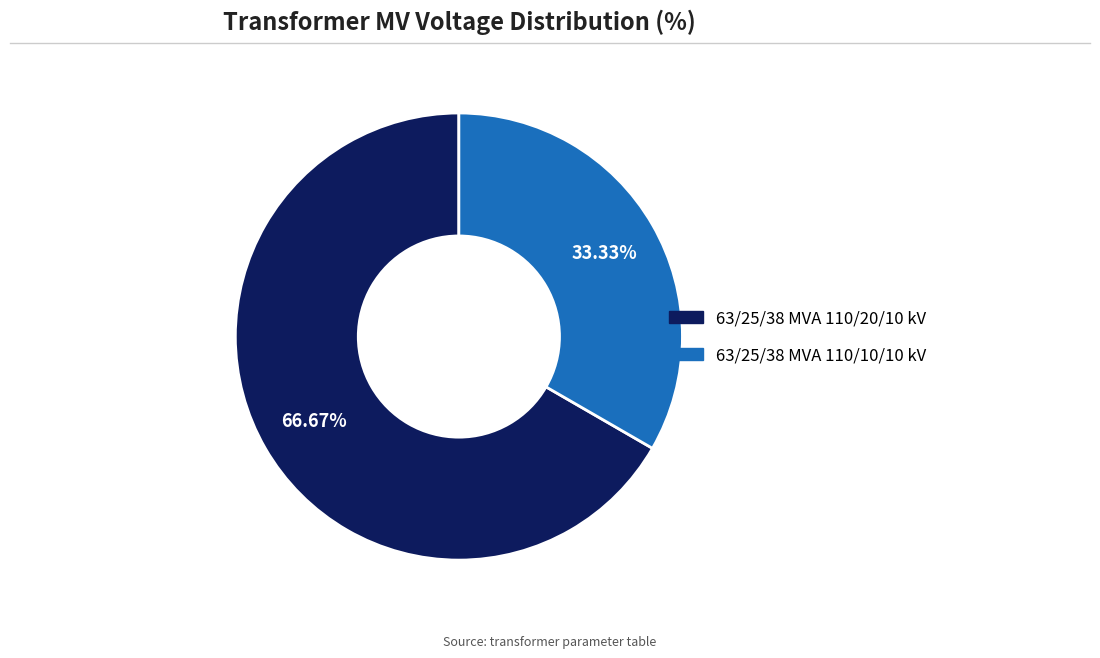

What percentage do 63/25/38 MVA 110/10/10 kV and 63/25/38 MVA 110/20/10 kV together represent?

100.0%